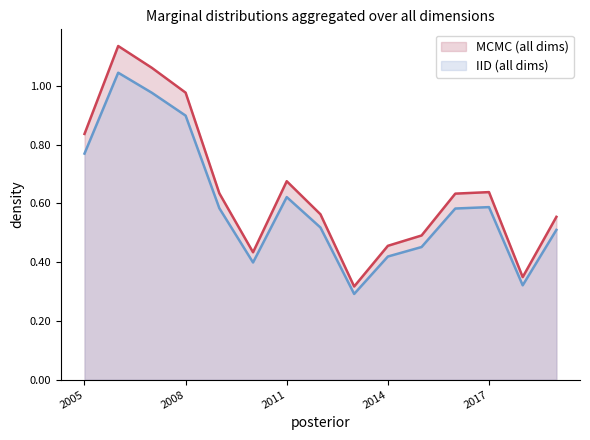

Where is the data nearest to the value 0?

2013-01-15